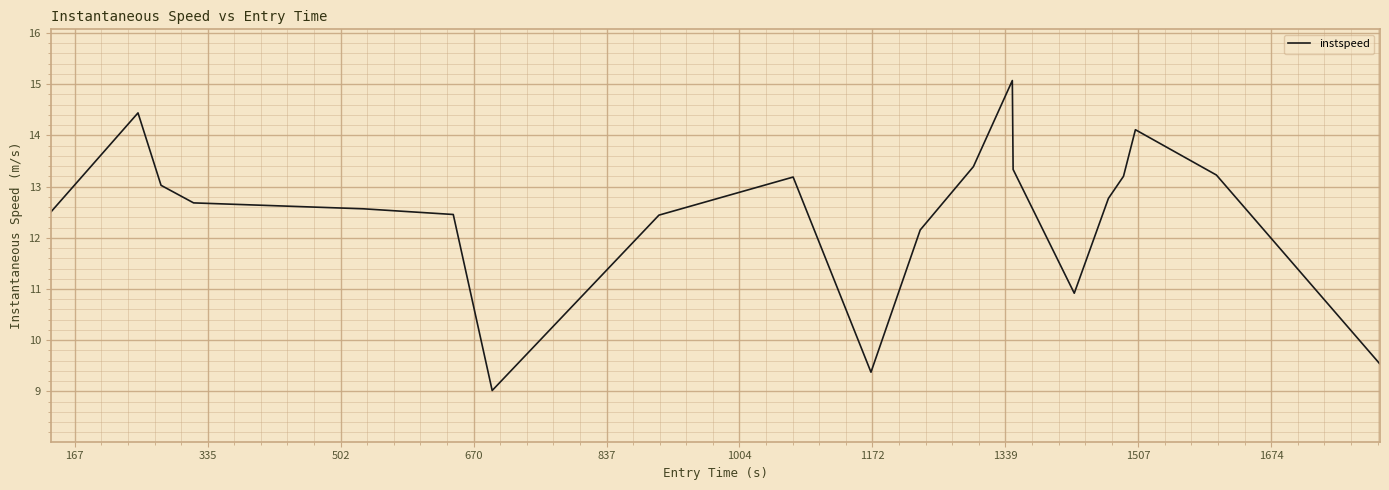

What is the difference between the maximum and minimum values?

6.1